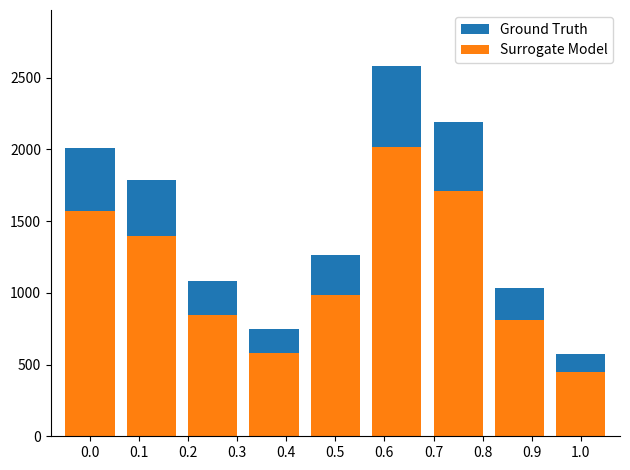

How many distinct data groups are displayed?

2